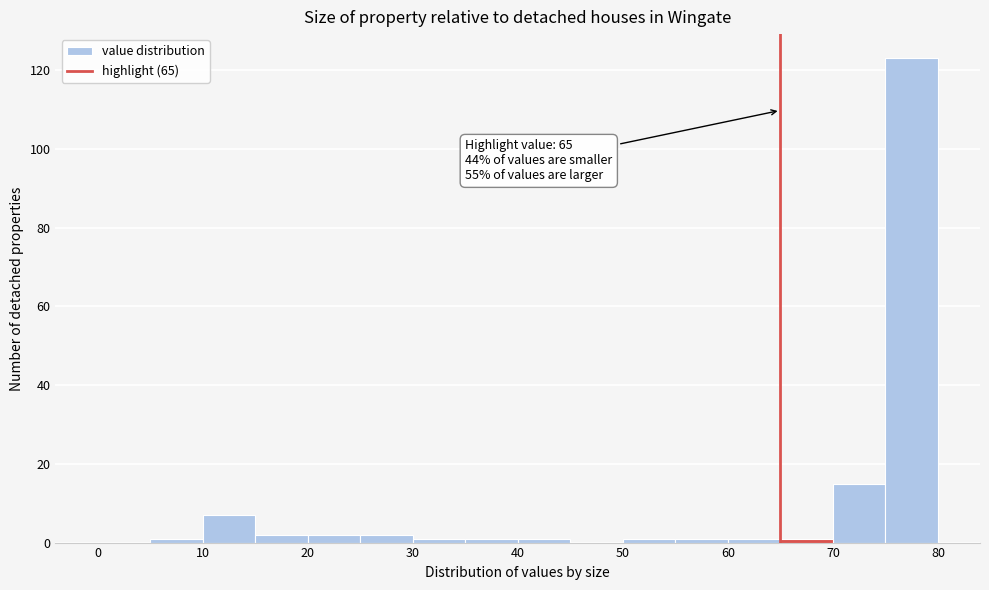

Which range on the x-axis has the tallest bar?

75 to 80